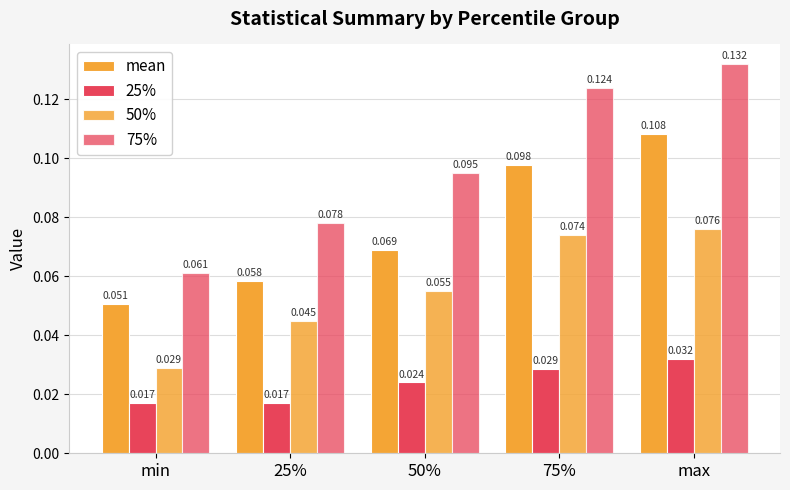

Are the bars grouped side by side (vs. stacked)?

Yes